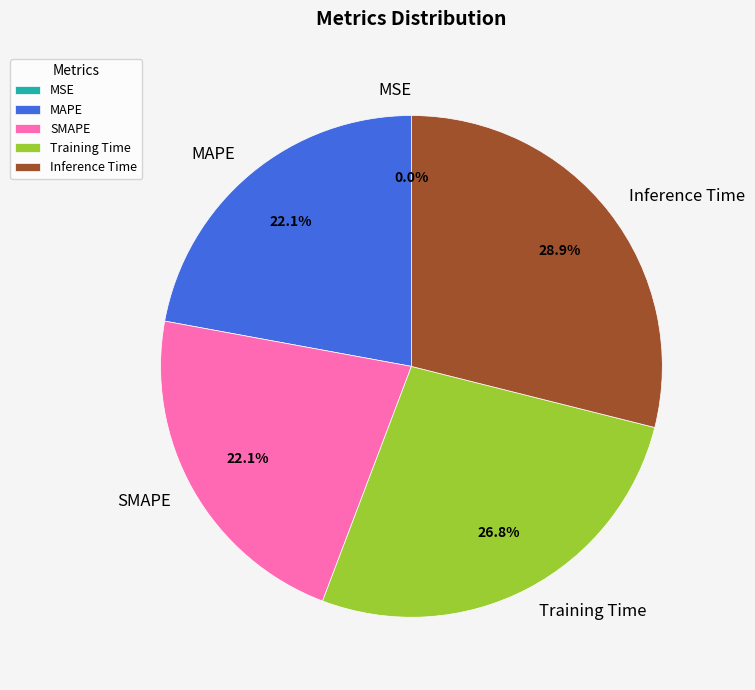

What percentage is NOT represented by Training Time?

73.2%